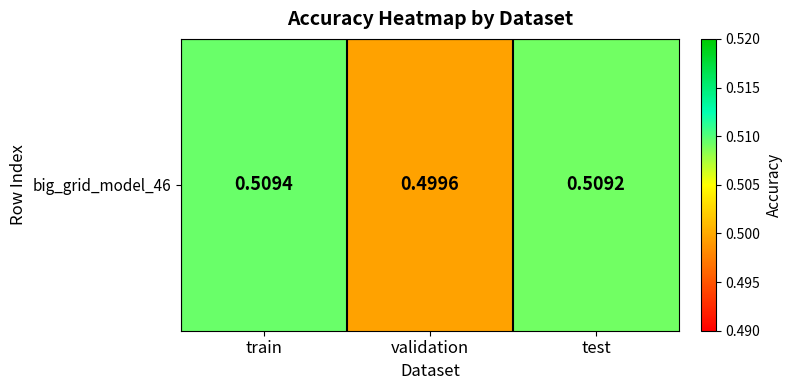

Reading left to right, transcribe all the data shown in this chart.

train=0.5	validation=0.5	test=0.5